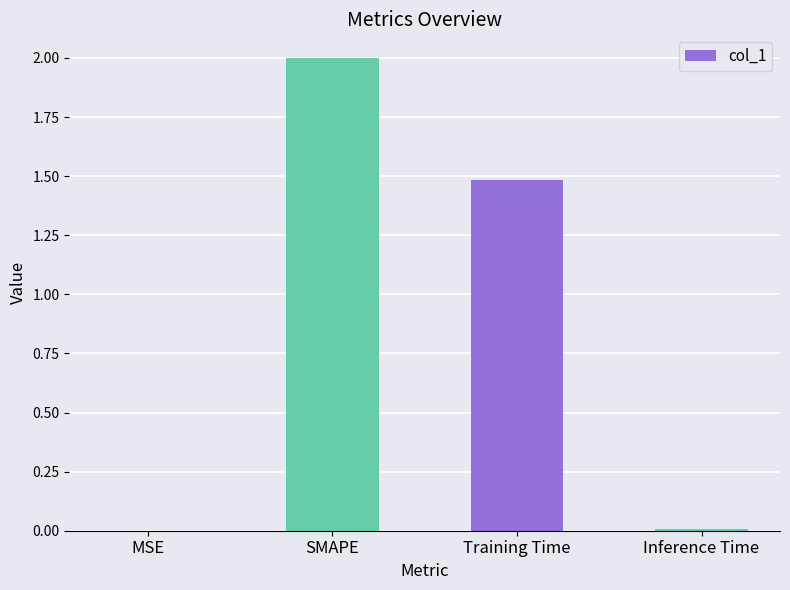

The chart shows a value of 3.5 at SMAPE. True or false?

False